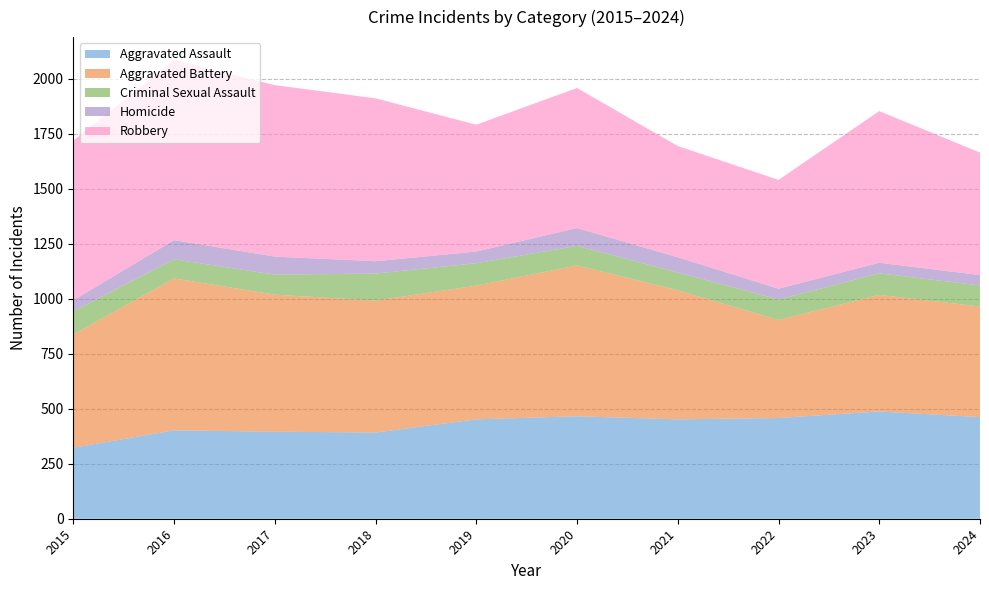

Reading left to right, what are all the values shown in this chart?

Aggravated Assault: 323	402	396	392	452	466	452	458	488	462
Aggravated Battery: 515	691	623	600	608	686	587	446	530	503
Criminal Sexual Assault: 105	87	91	123	102	89	81	93	98	96
Homicide: 50	87	82	56	53	81	69	49	48	47
Robbery: 726	819	780	741	577	637	506	495	690	557